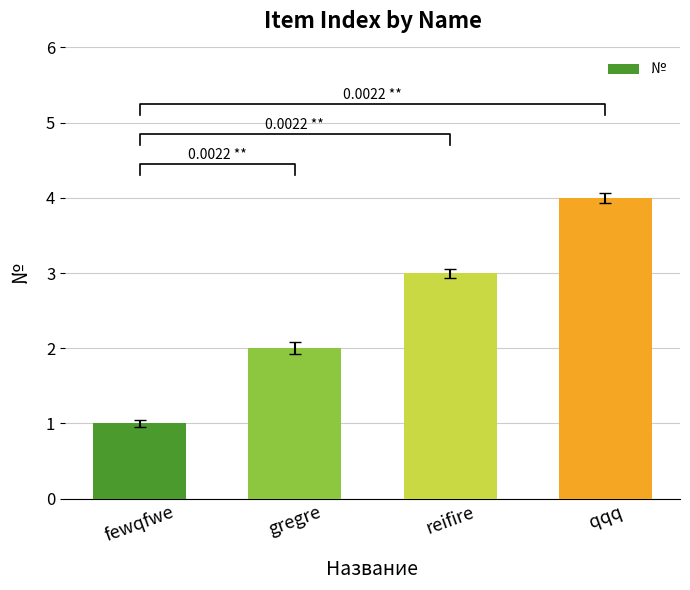

Reading left to right, transcribe all the data shown in this chart.

1	2	3	4